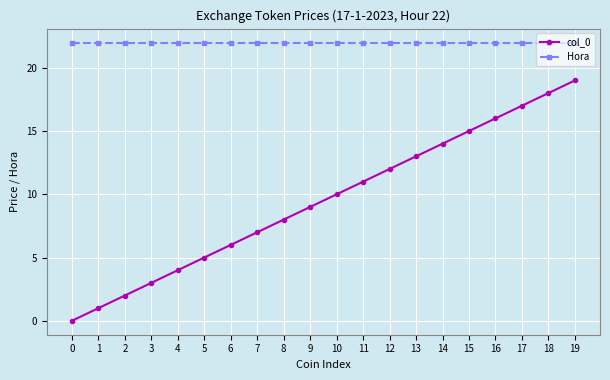

What is the value of the Hora point at the 10th from the left?

22